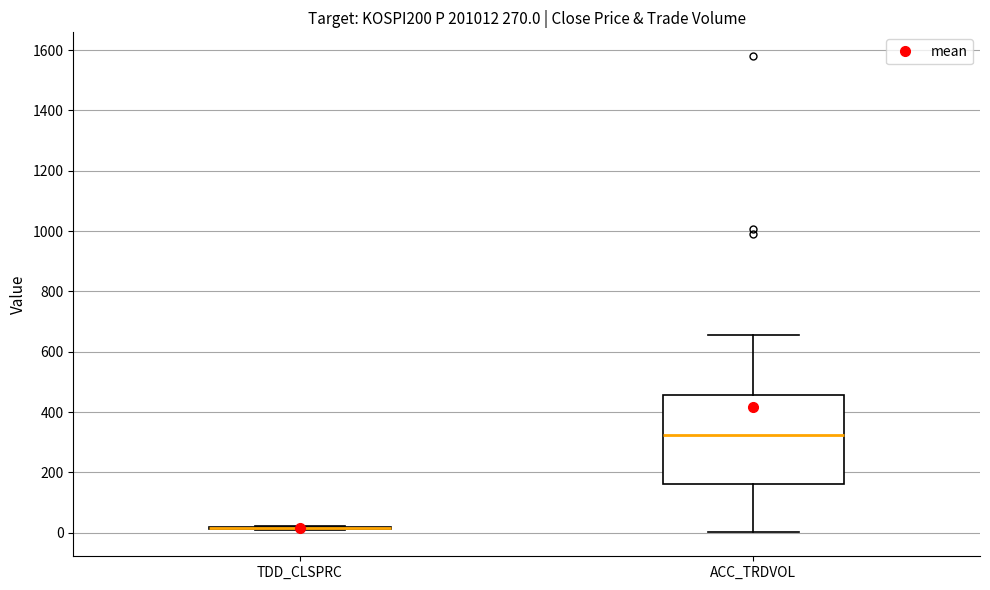

Where does the upper whisker of the box for ACC_TRDVOL end on the y-axis? The values are not printed on the chart, so give them approximately, as read against the axis.

660